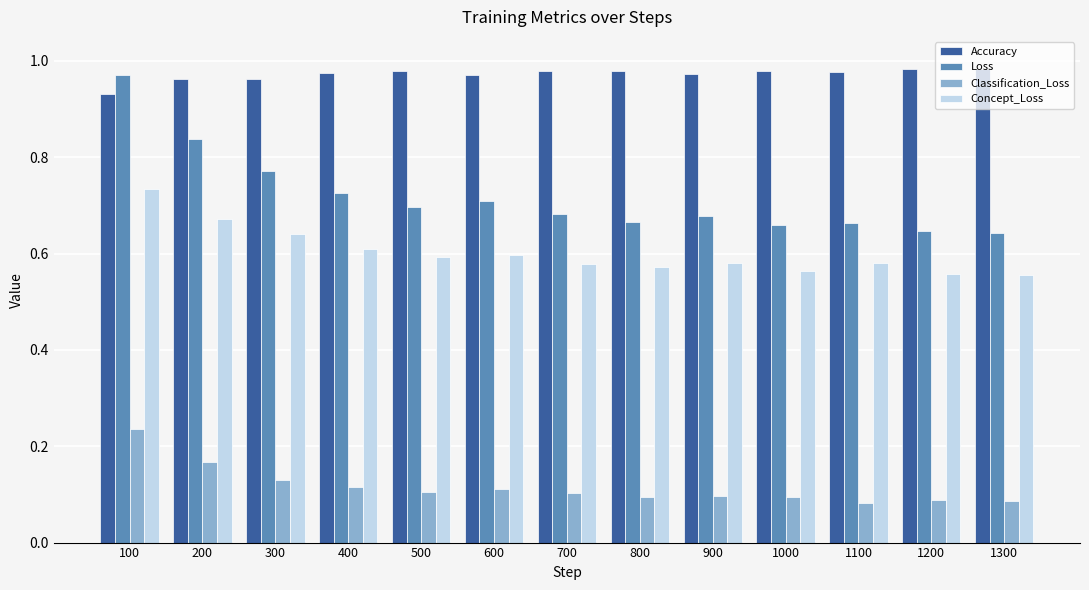

What is the difference between the maximum and minimum values in the Loss series?

0.3